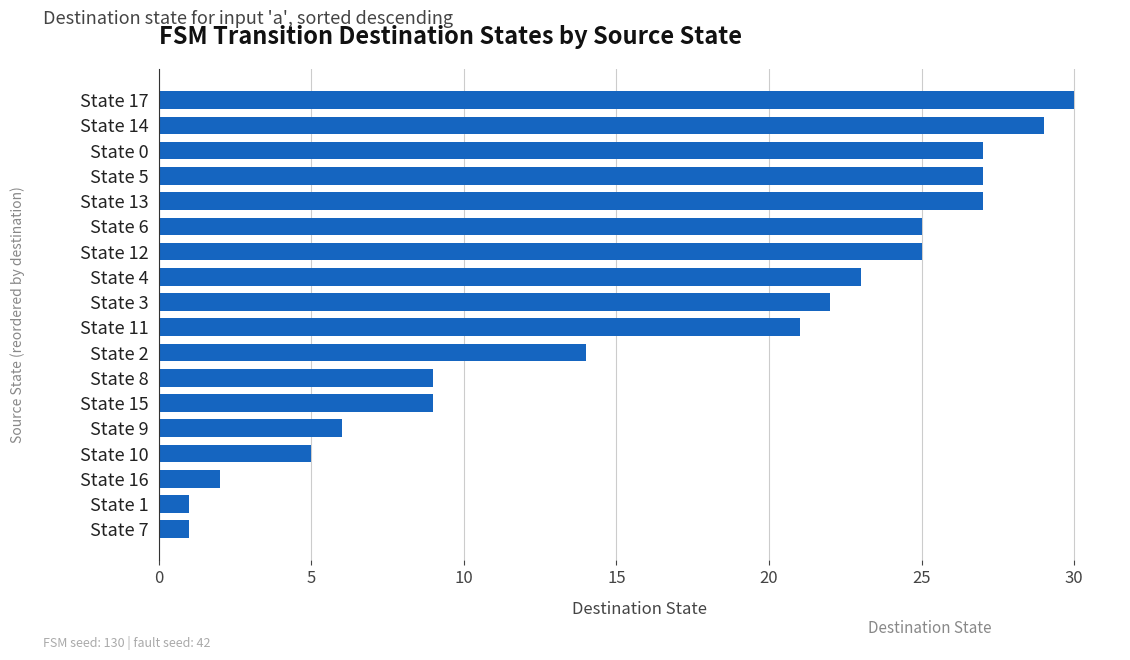

At which label is the value closest to 15?

State 2